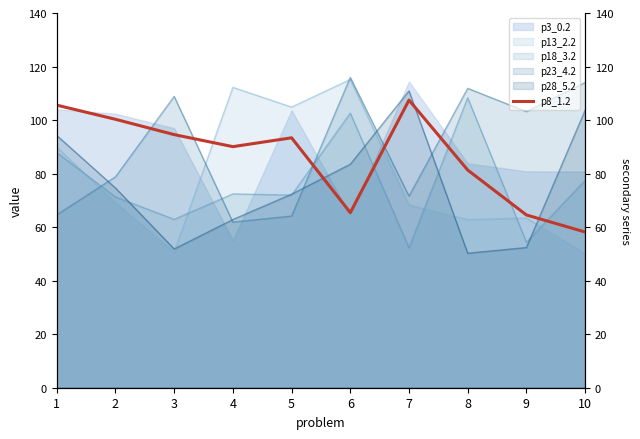

True or false: the data has more than 2 interior local peaks.

False